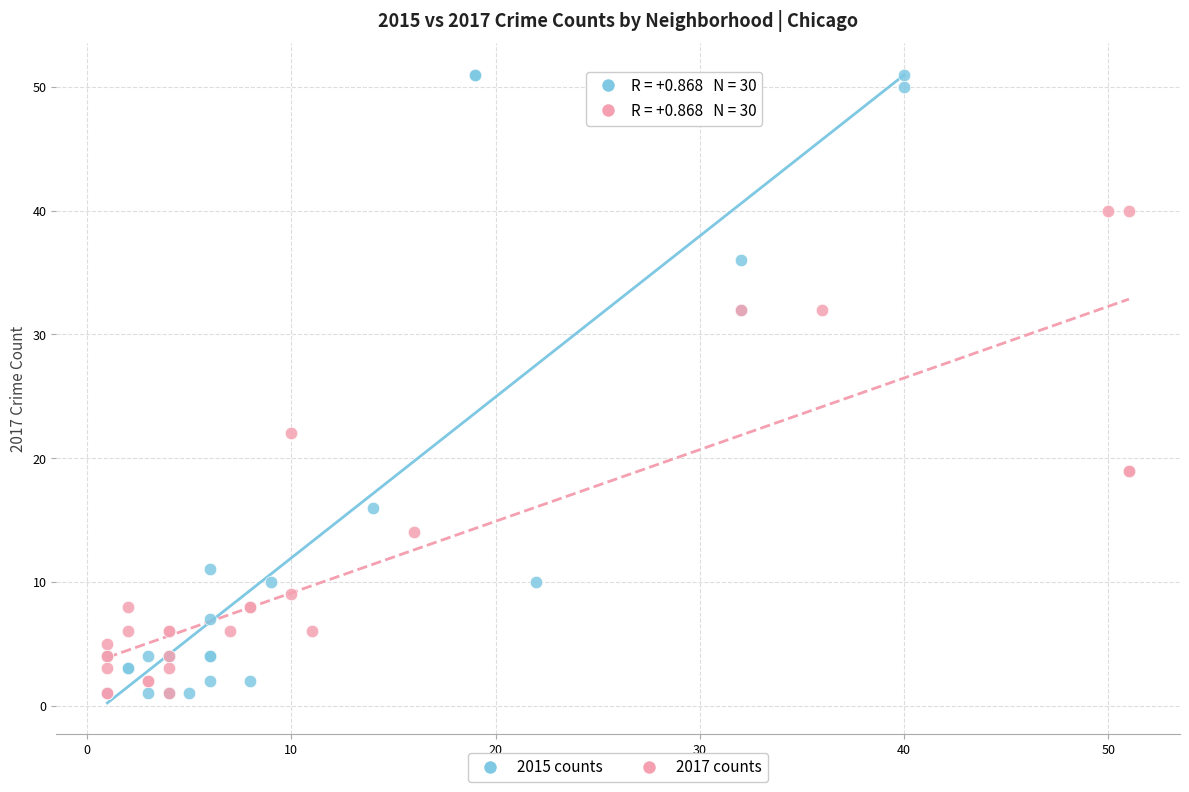

Which series reaches the maximum Y coordinate?

2015 counts